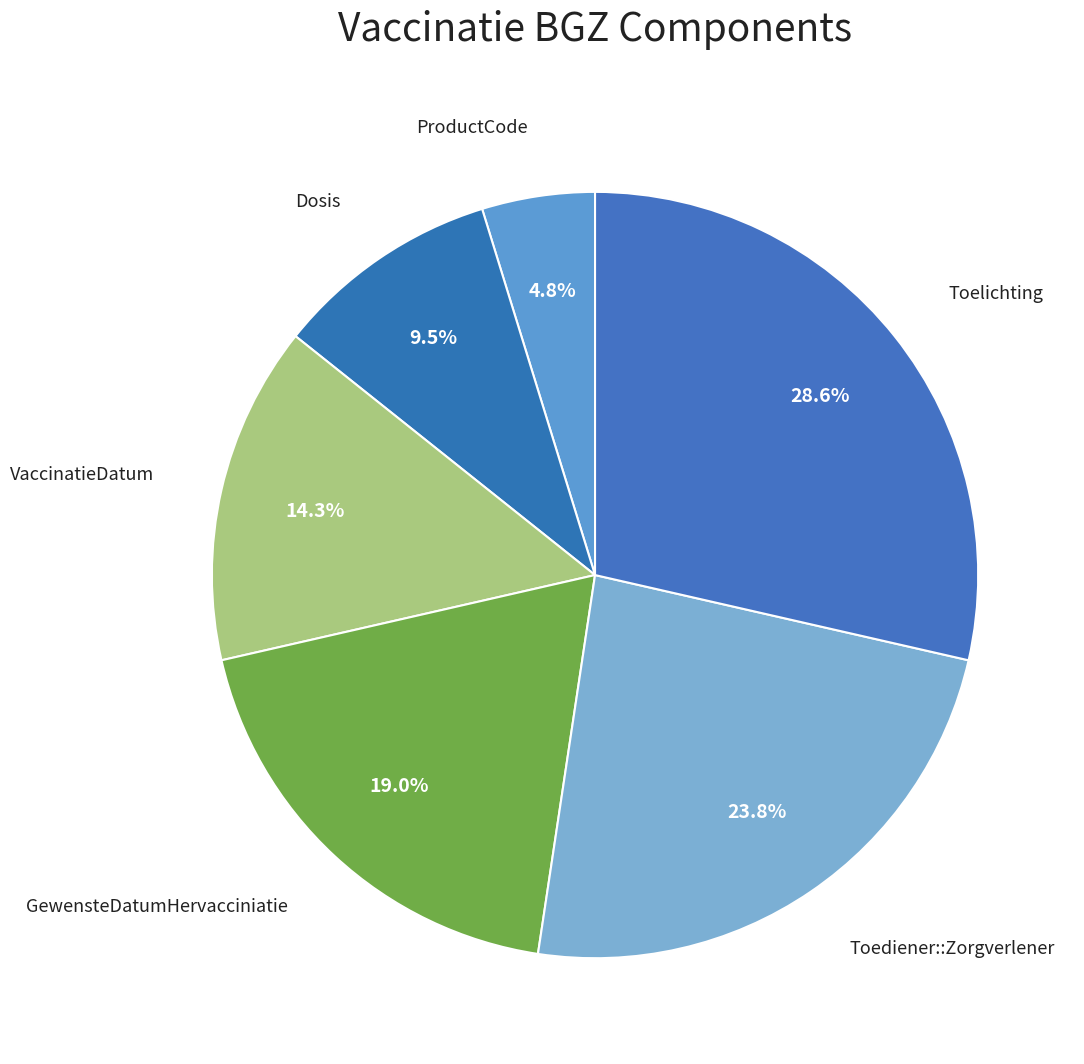

Does ProductCode represent more than half of the total?

No